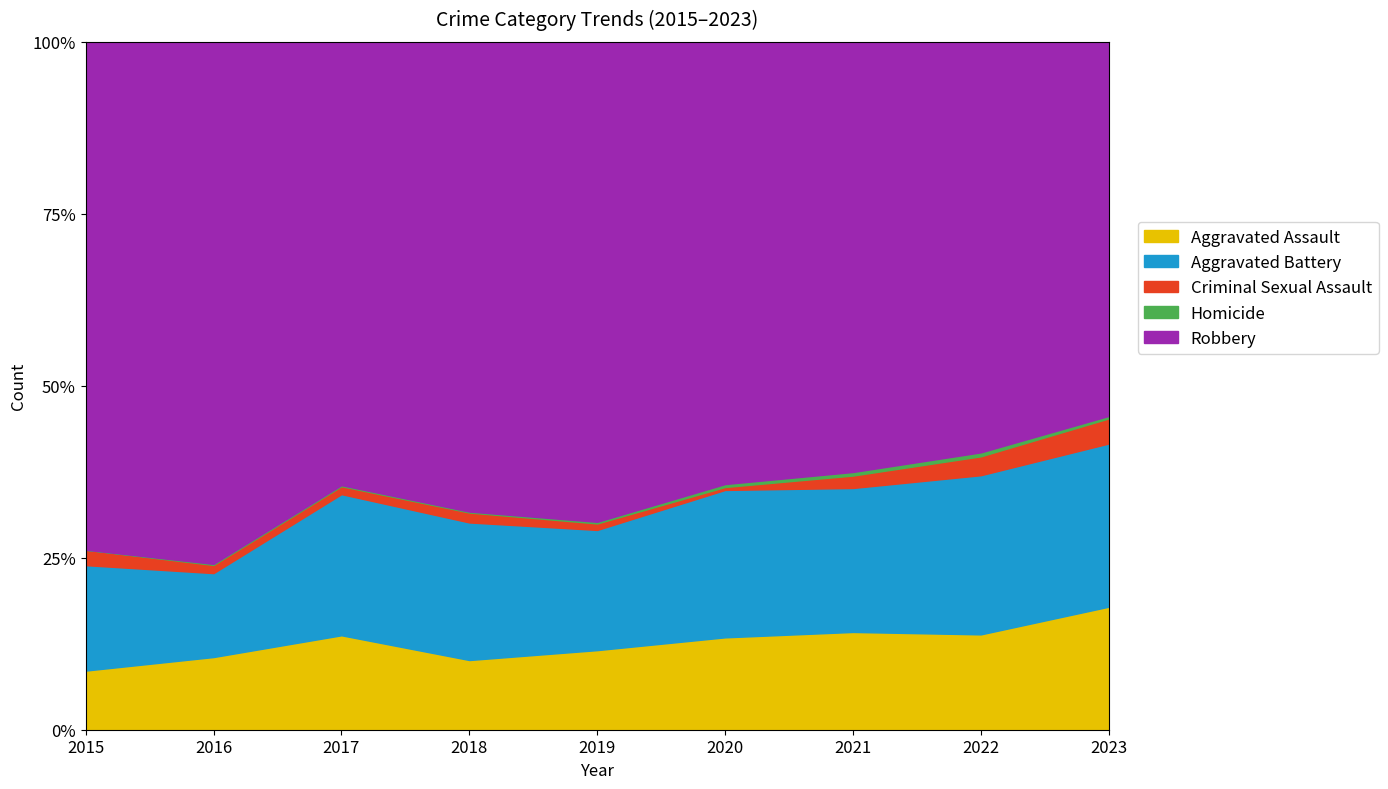

True or false: Robbery and Criminal Sexual Assault cross at least once.

False